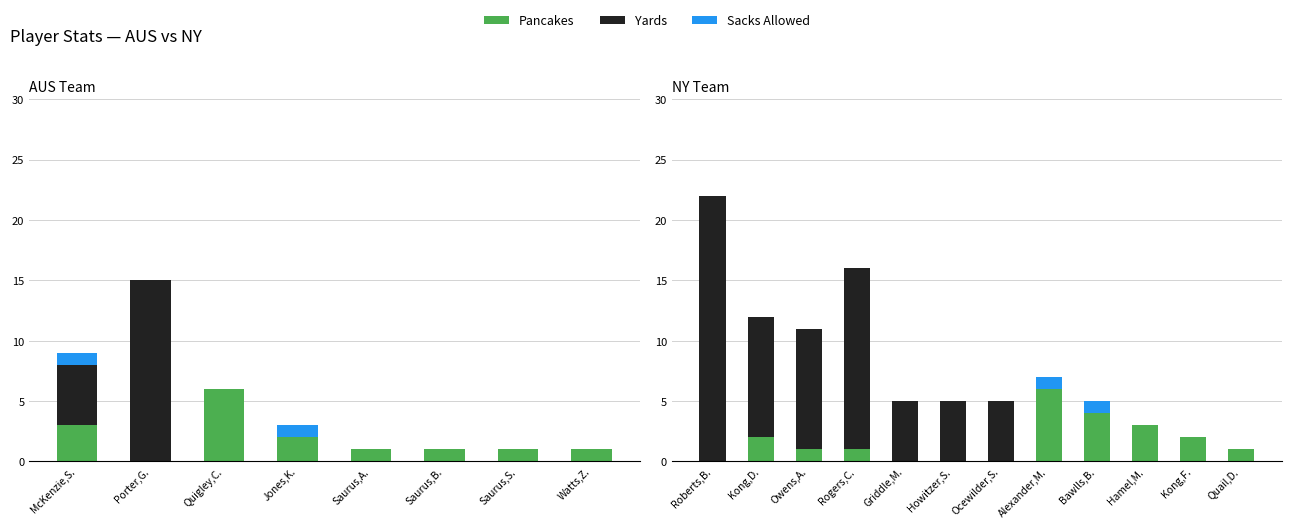

Which series has the largest range (max minus min)?

Yards